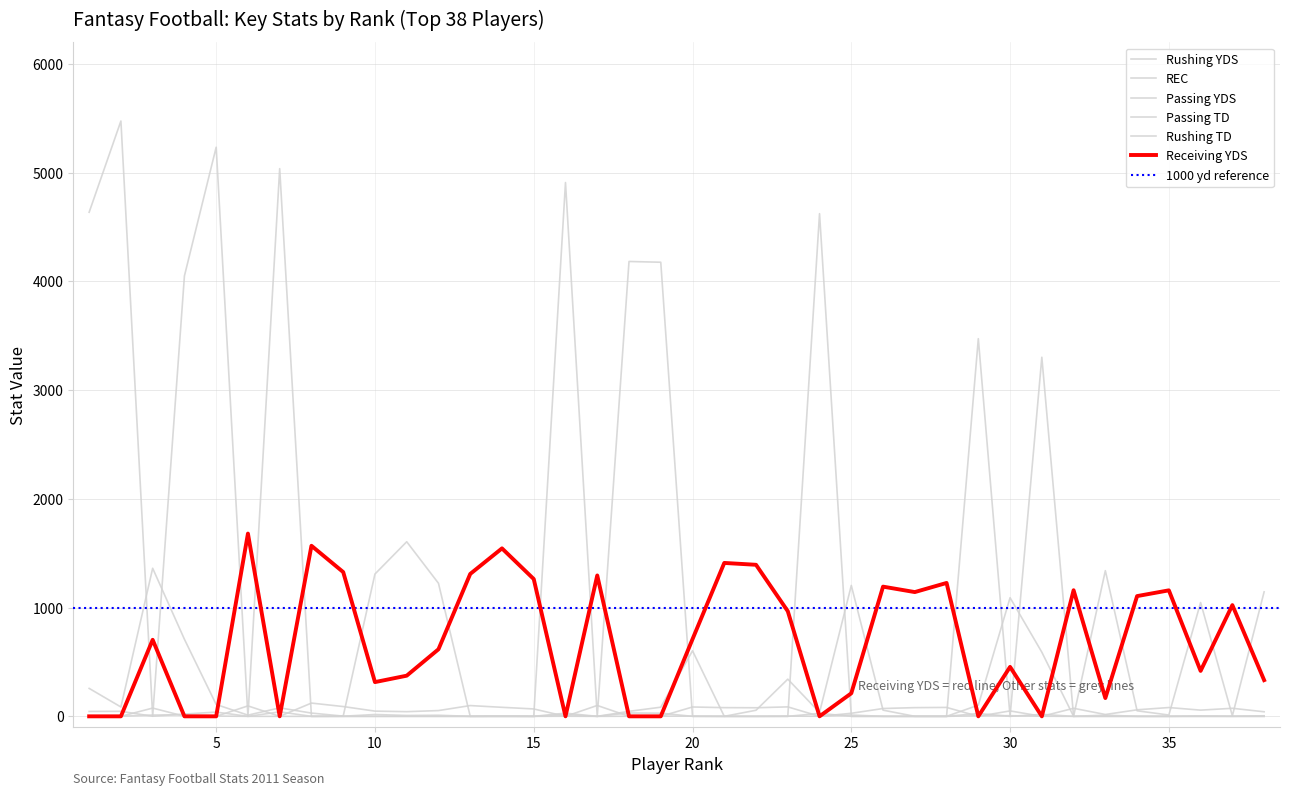

Is the value of Passing TD at 31 greater than the value of Rushing TD at 25?

Yes